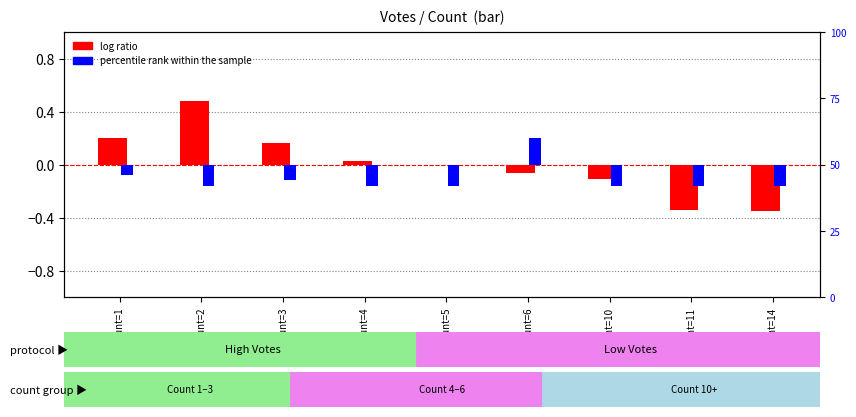

True or false: log ratio has a value of -0.0 at Count=5.

False